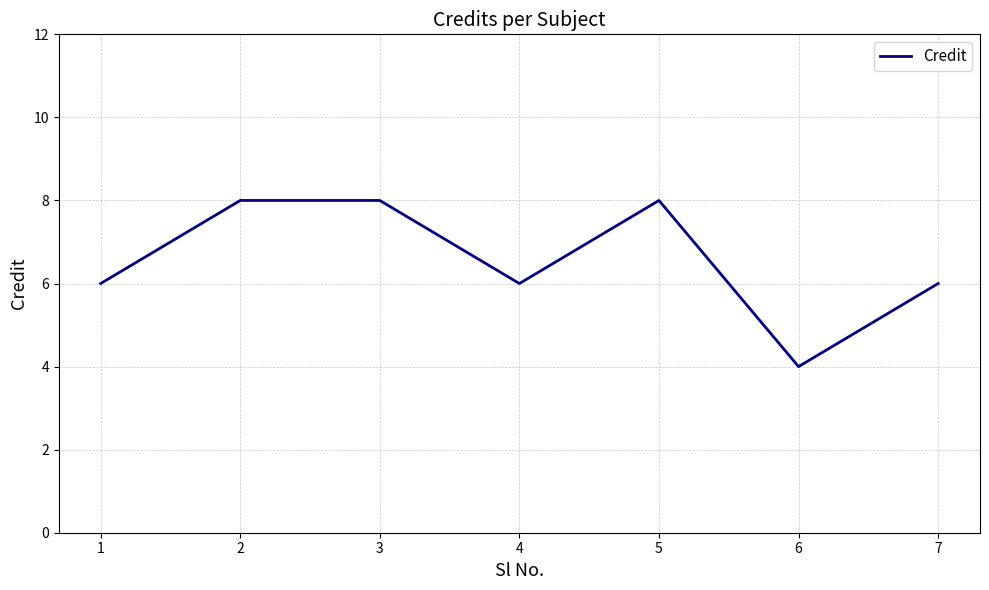

Approximately how many times larger is the value at 7 compared to 4?

1.0